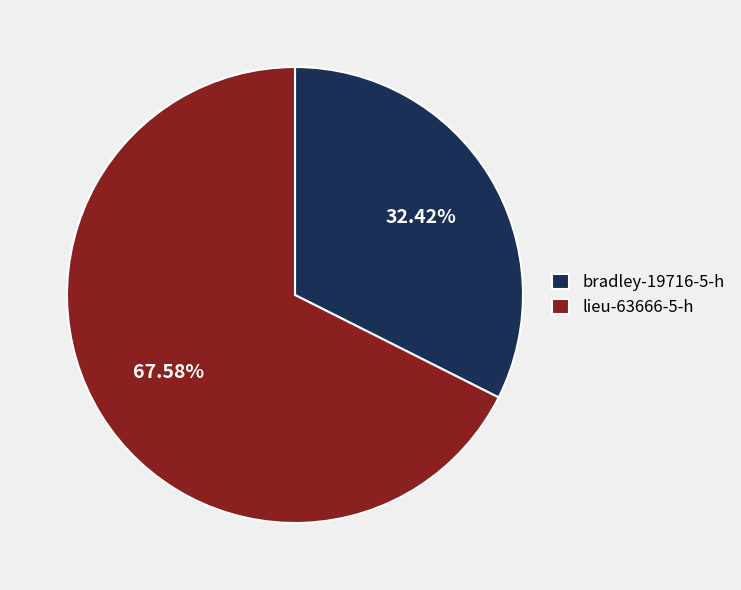

Which slice represents more than half of the pie?

lieu-63666-5-h